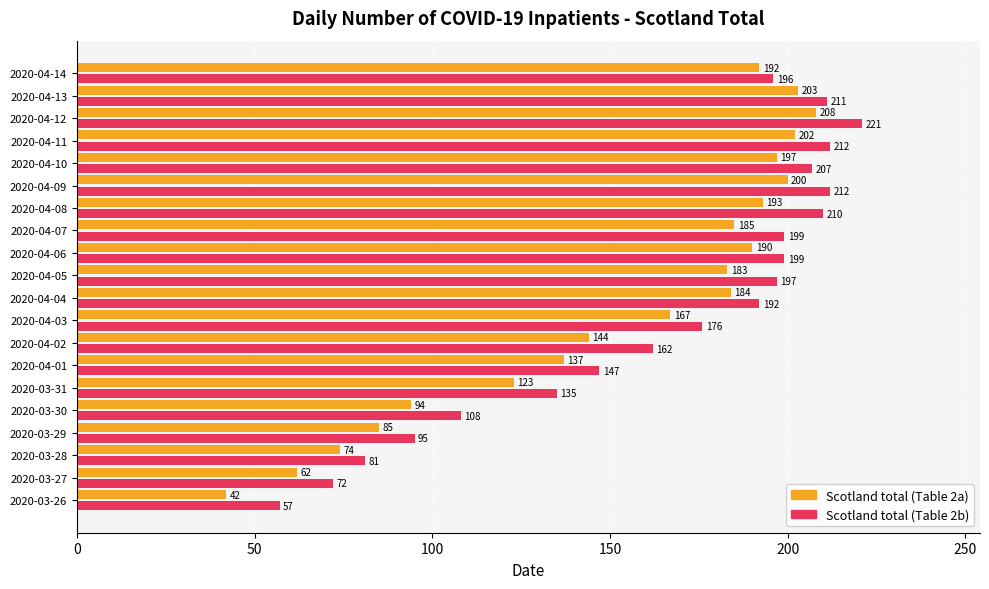

Which label corresponds to the largest value in the chart?

2020-04-12